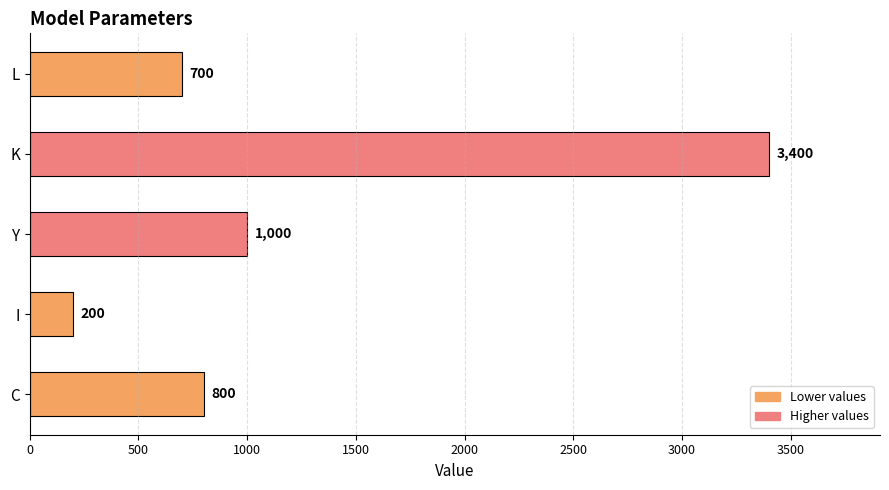

What is the difference between the maximum and minimum values?

3200